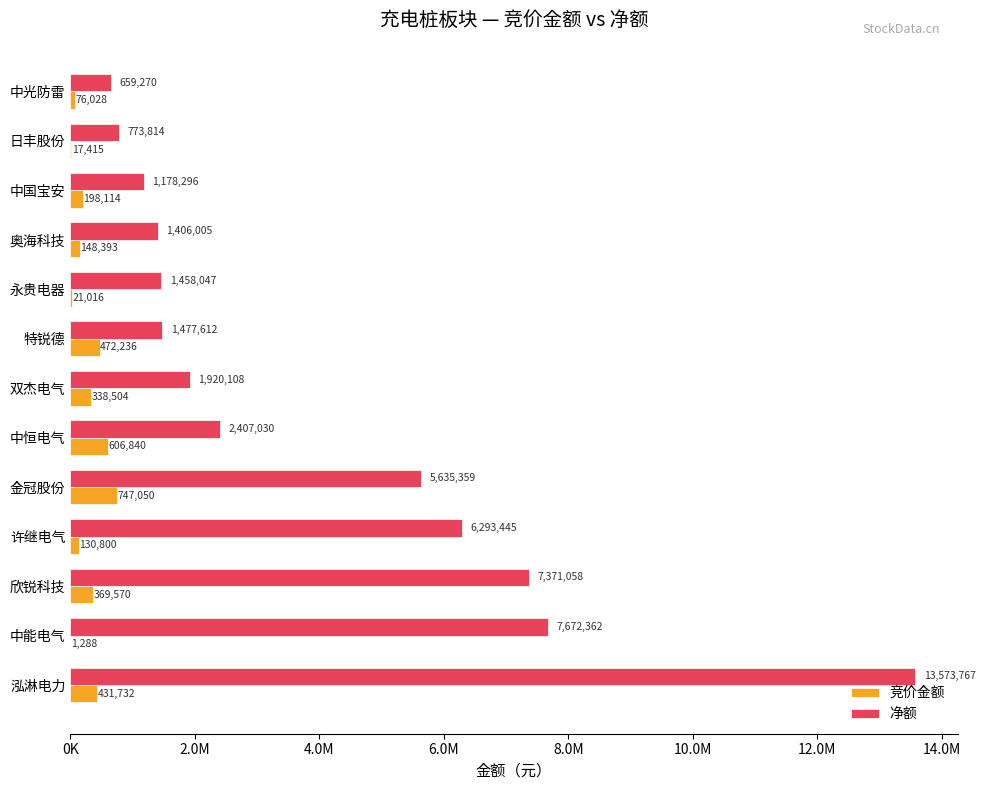

What are all the series names shown in the legend?

竞价金额, 净额